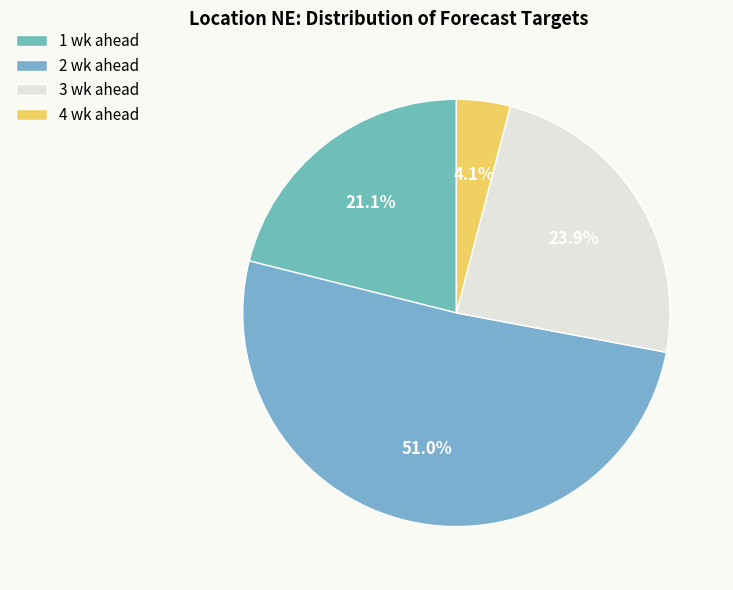

To the nearest percent, what is the difference between the 1 wk ahead and 4 wk ahead slice percentages?

17%